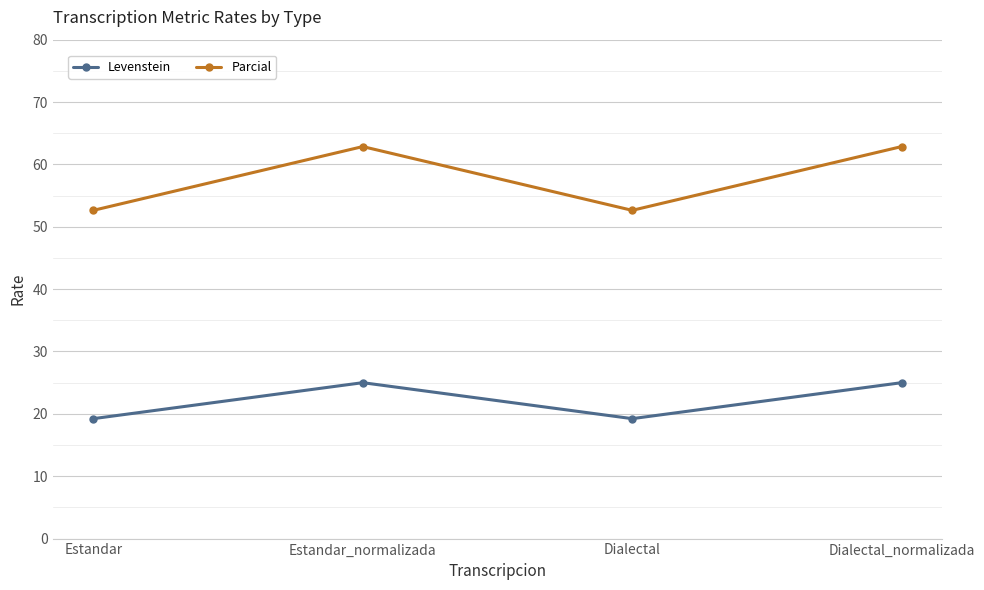

What is the difference between the Parcial values at Dialectal_normalizada and Estandar?

10.2